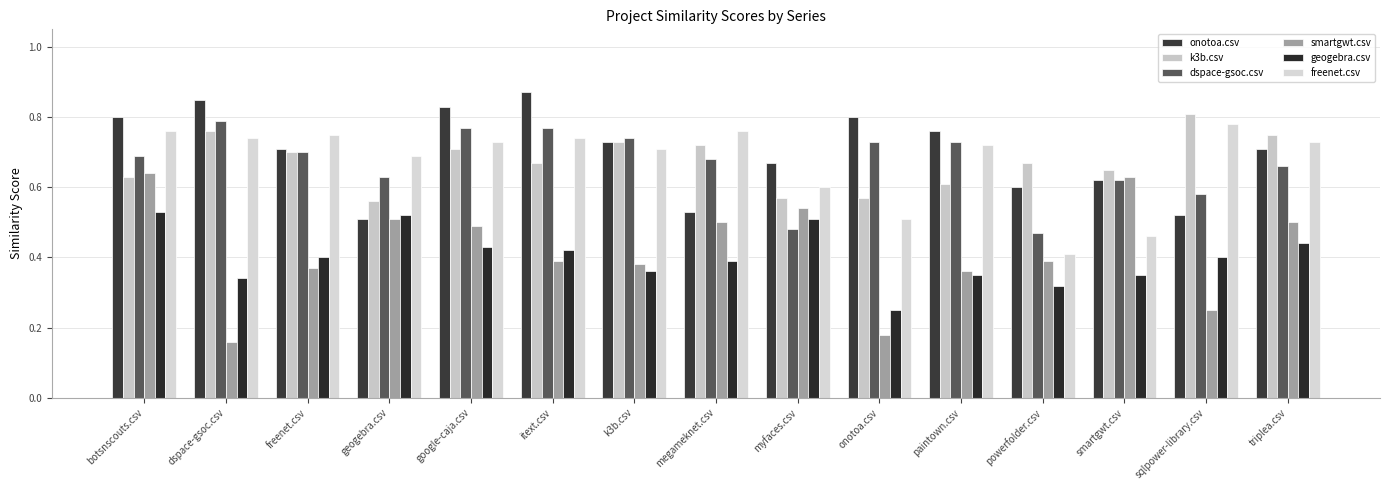

What is the label of the 3rd bar from the right?

smartgwt.csv